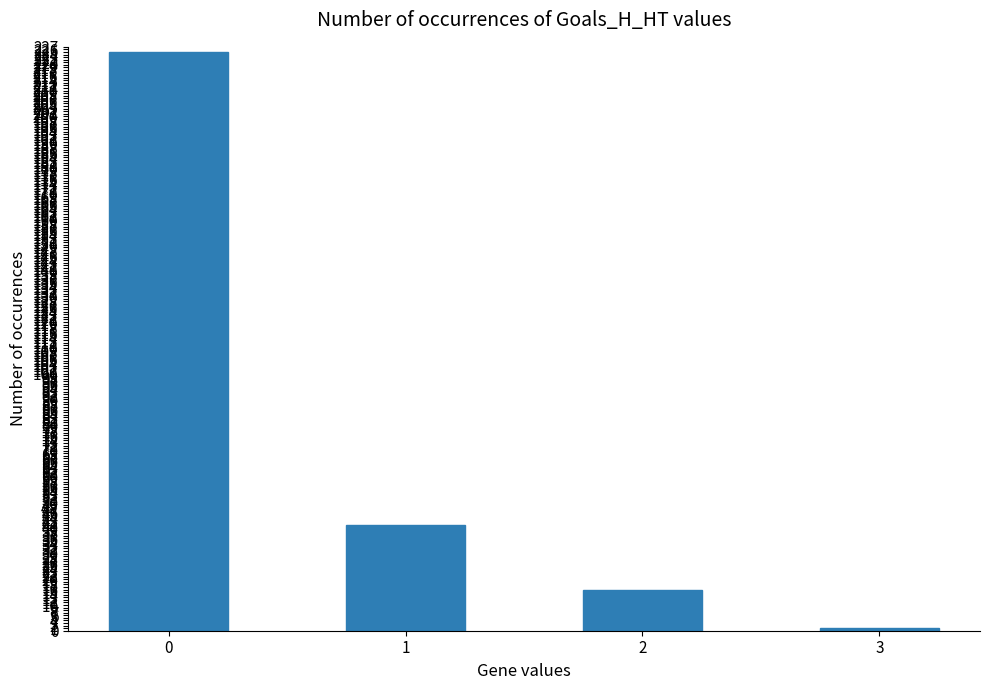

Approximately how many times larger is the value at 2 compared to 1?

0.4